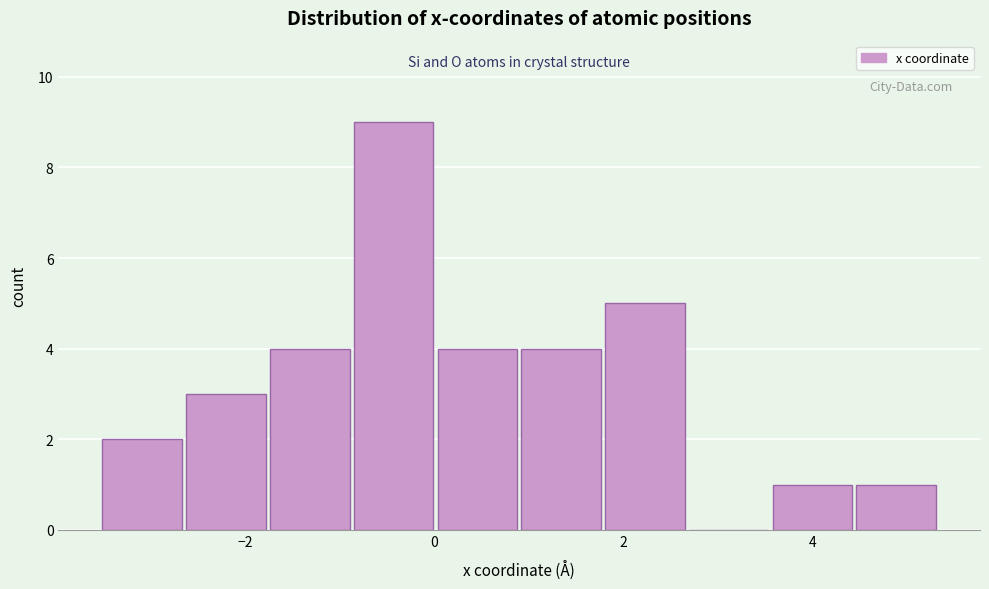

Reading left to right, transcribe this chart: for each bar, give the range it covers on the x-axis and its height. Neither the bar edges nor the heights are printed on the chart, so give them approximately, as read against the axes.

-3.6 to -2.6: 2
-2.6 to -1.8: 3
-1.8 to -0.8: 4
-0.8 to 0.0: 9
0.0 to 0.8: 4
0.8 to 1.8: 4
1.8 to 2.6: 5
2.6 to 3.6: 0
3.6 to 4.4: 1
4.4 to 5.4: 1